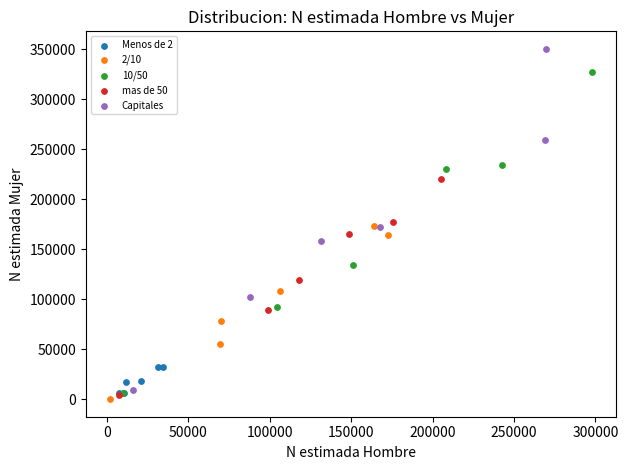

Which series has the largest Y range (max minus min)?

Capitales